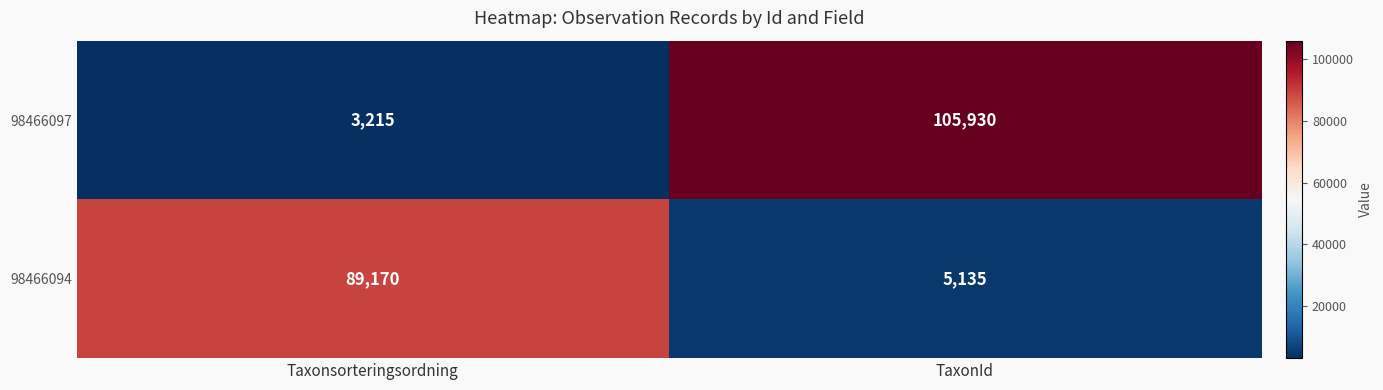

What is the minimum value shown in the chart?

3215